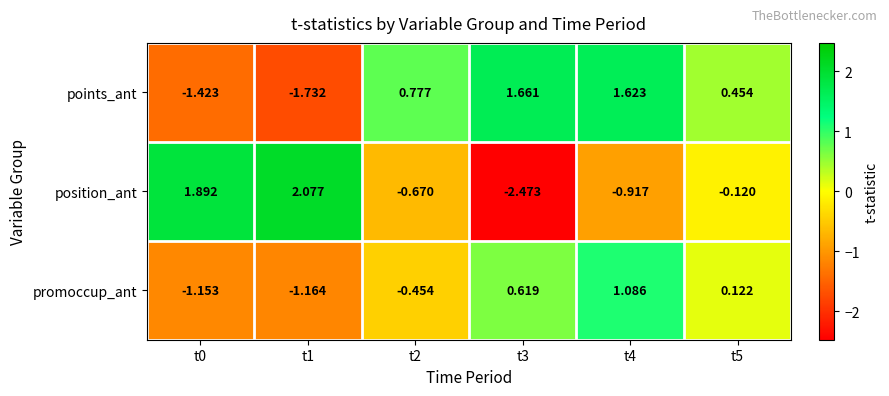

Rank the series at t4 from lowest to highest value.

position_ant, promoccup_ant, points_ant